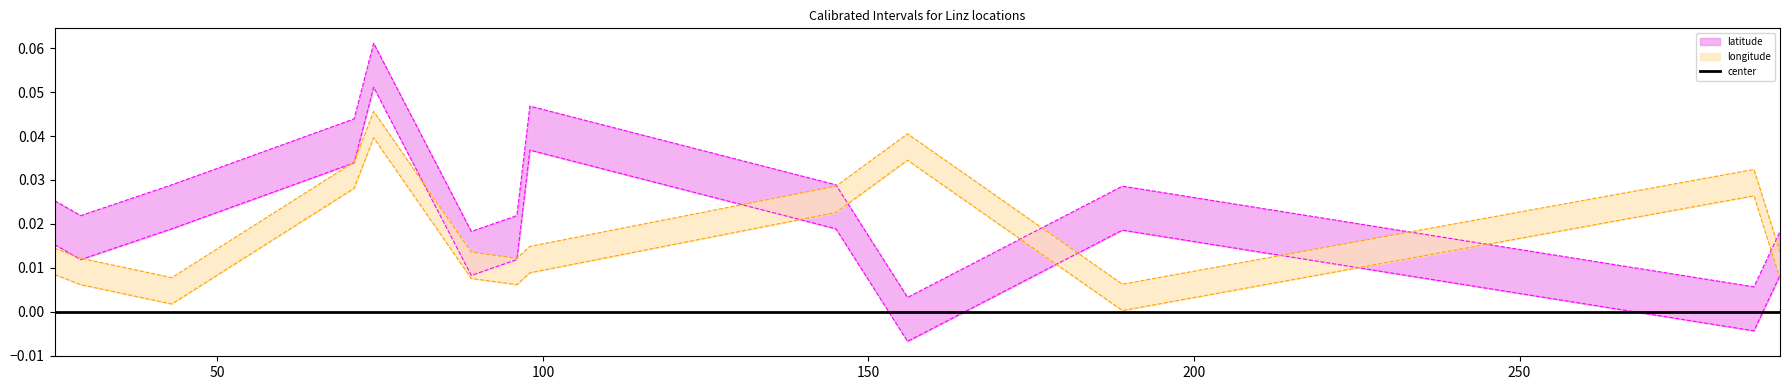

Which label corresponds to the largest value in the chart?

74